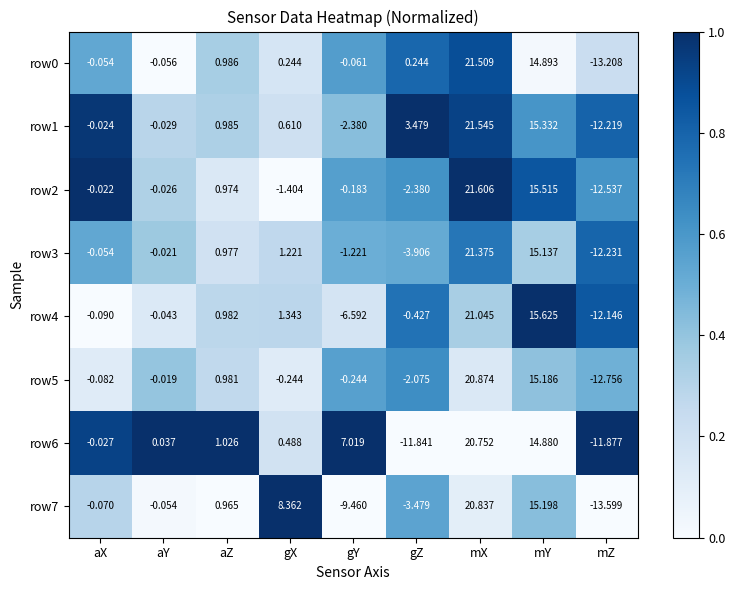

Which series has the largest total across all categories?

row1